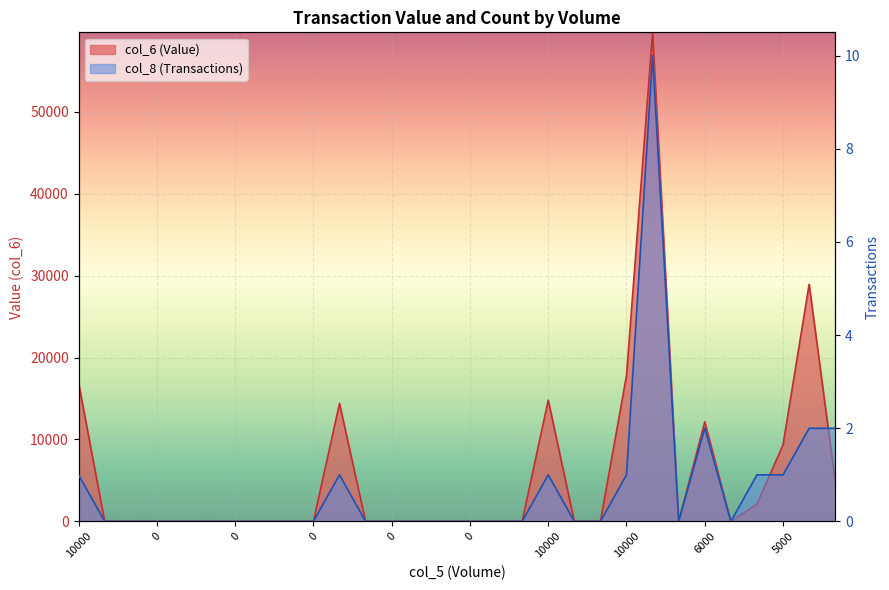

True or false: col_8 (Transactions) has more than 2 interior local peaks.

True